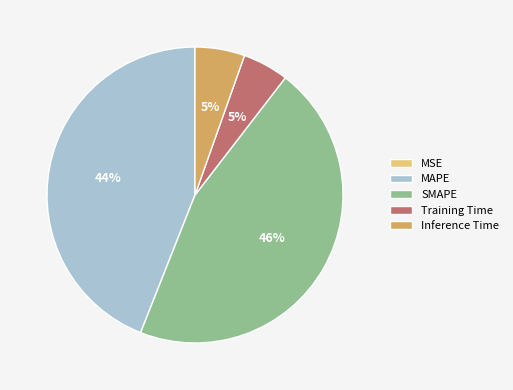

Is the sum of Inference Time and SMAPE greater than half?

Yes